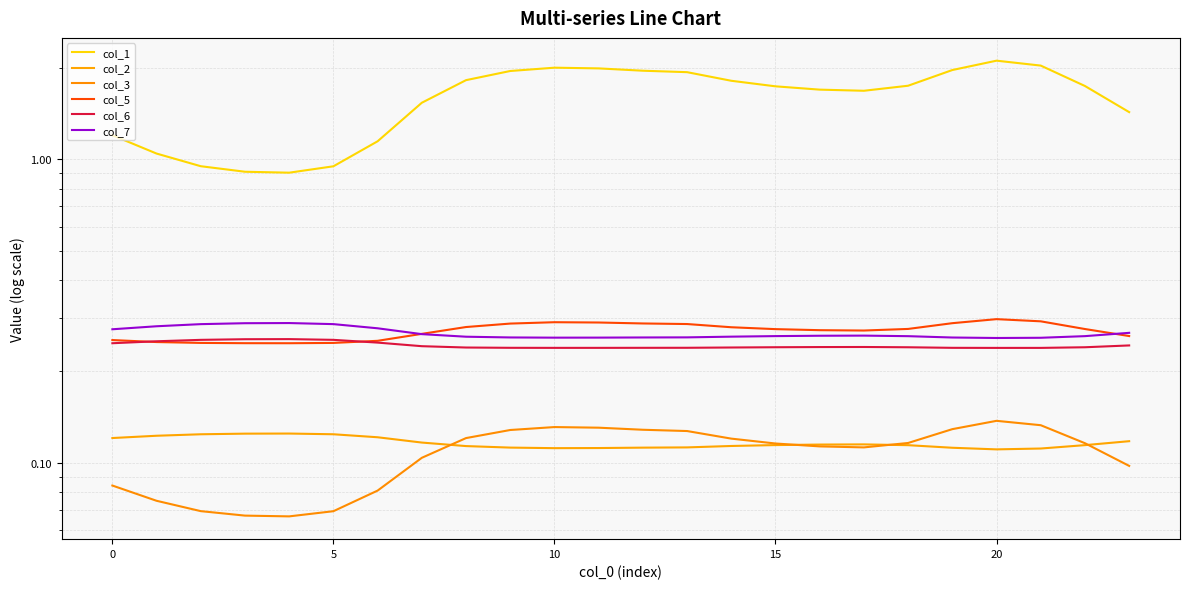

How many interior local peaks does the col_3 series have?

2